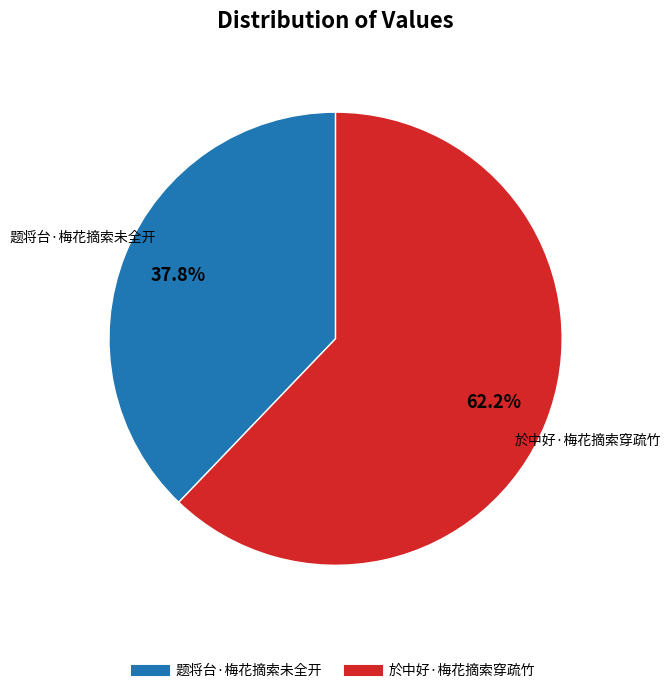

How many segments does this pie chart have?

2